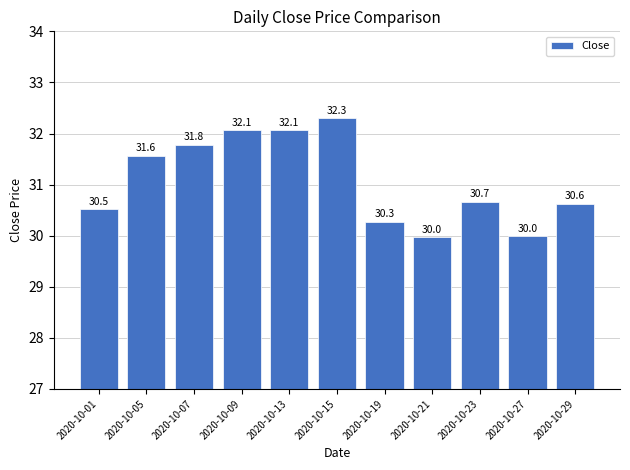

Which category has the highest value across all series?

2020-10-15